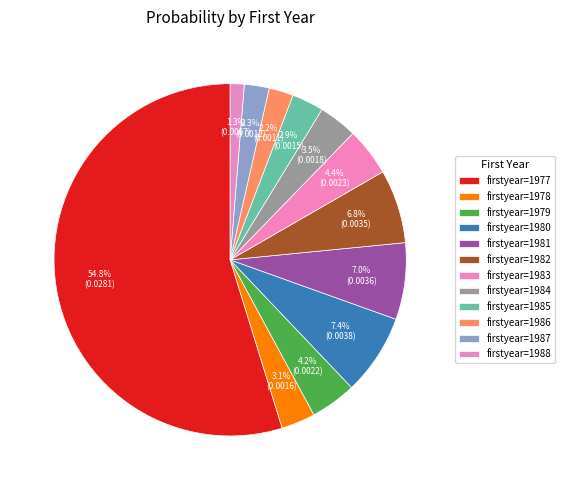

Rank the categories by value from highest to lowest.

1977, 1980, 1981, 1982, 1983, 1979, 1984, 1978, 1985, 1987, 1986, 1988